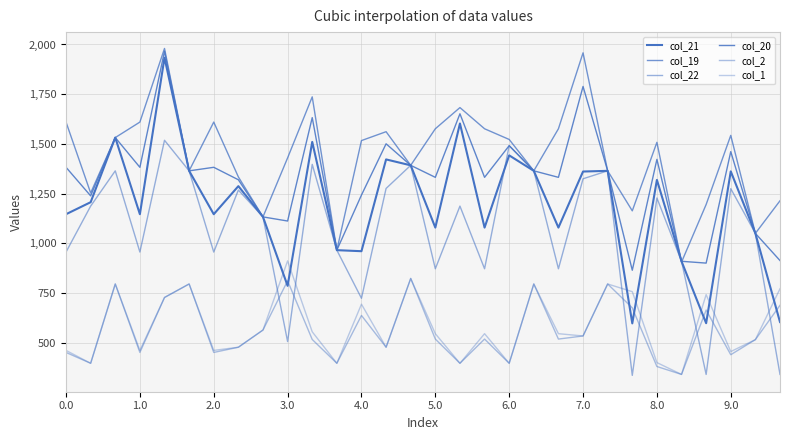

True or false: col_2 and col_20 cross at least once.

False